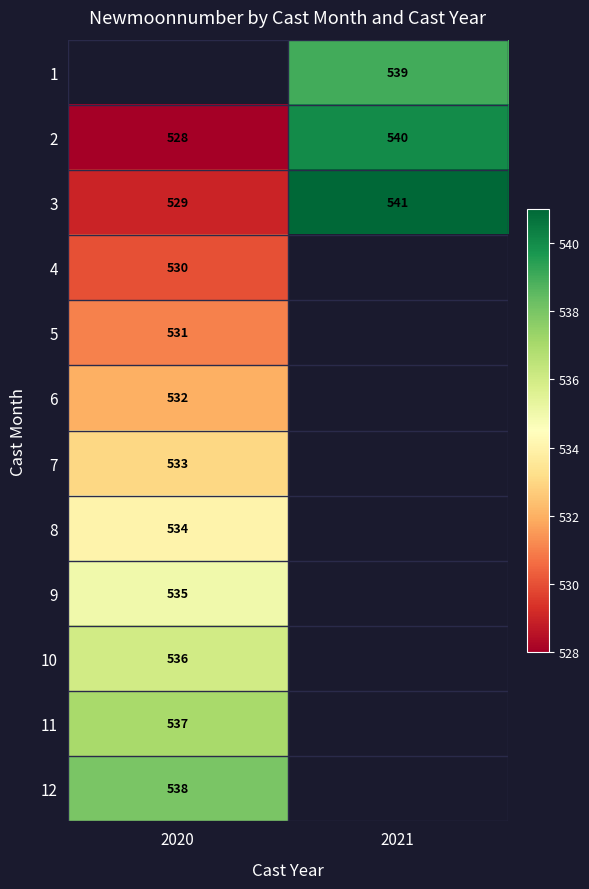

Is it true that 10 equals 875 at 2020?

False